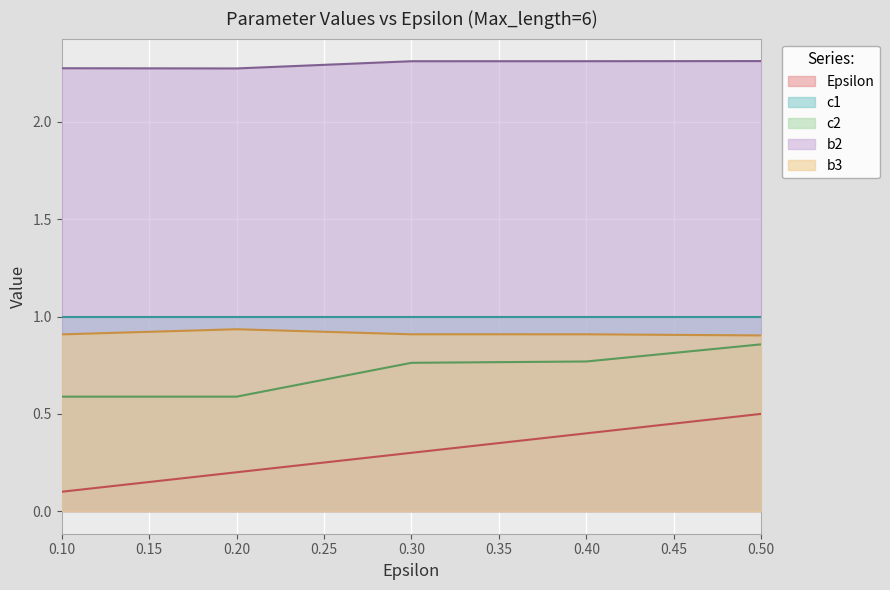

What is the greatest value displayed?

2.3